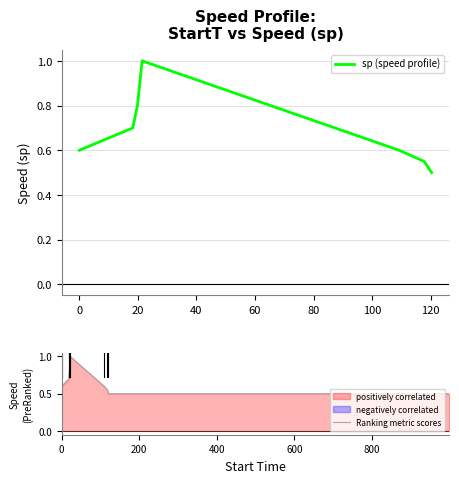

What is the sum of all values?

4.8